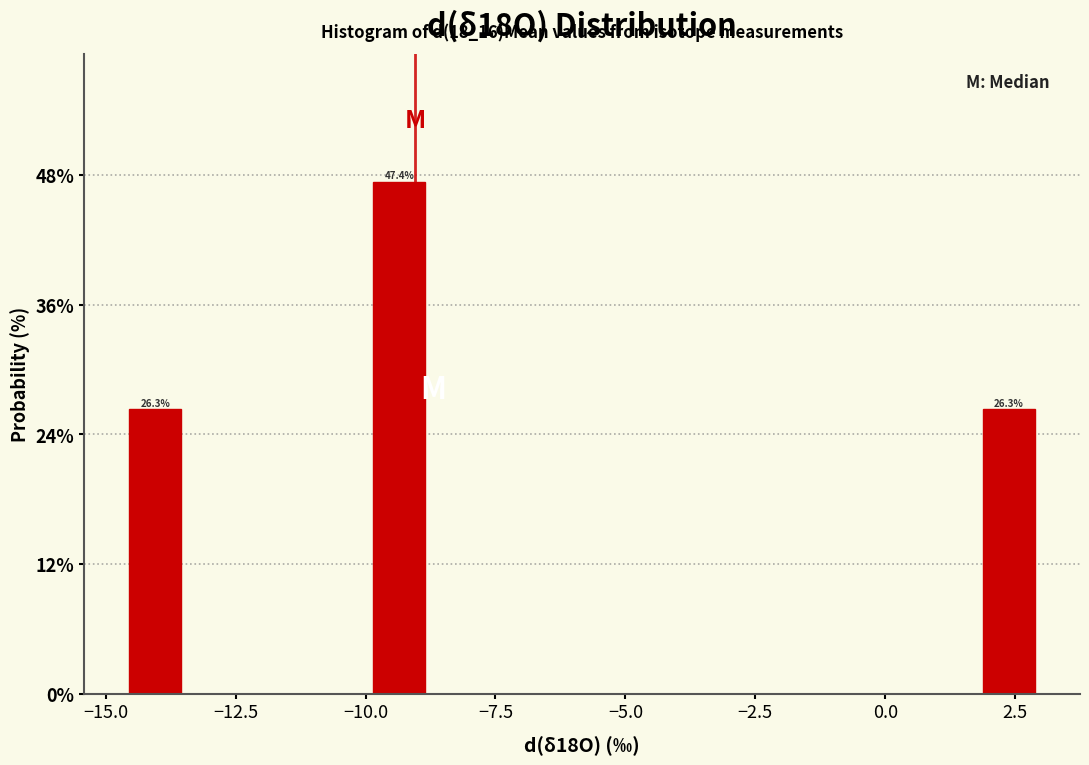

Read against the x-axis, roughly where is the centre of the tallest bar?

-9.5